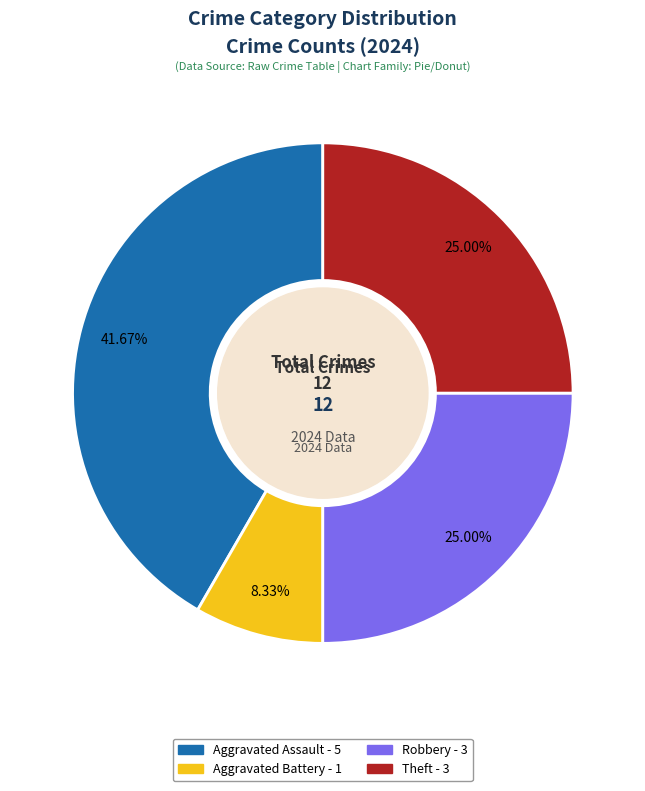

Is there any slice that represents more than half of the pie?

No